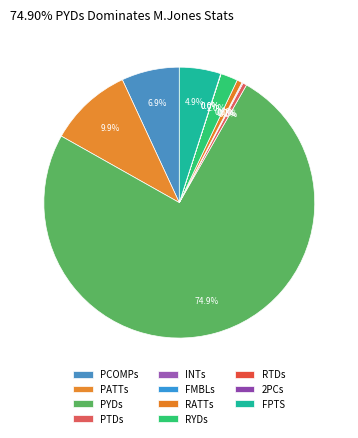

Count the number of slices in the pie.

11